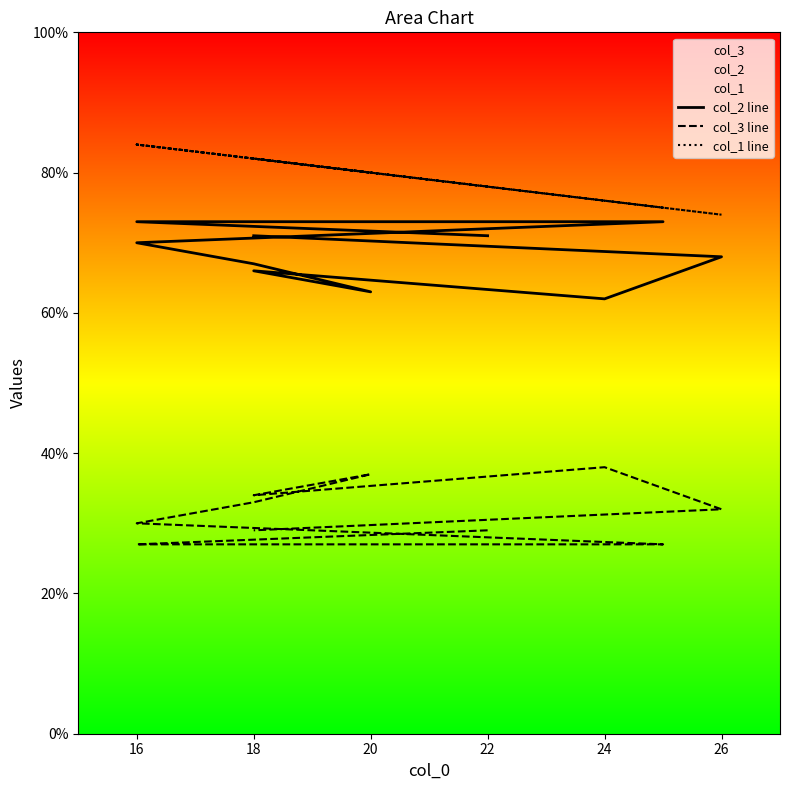

What is the highest value of the col_2 line series?

73